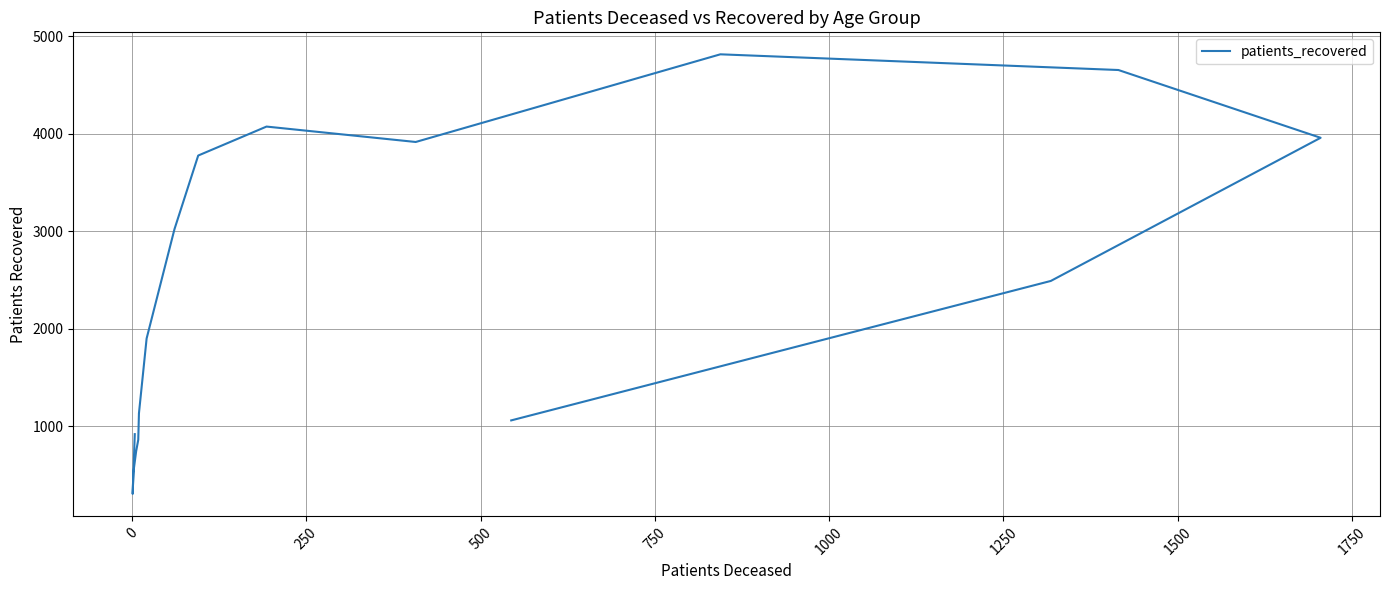

The chart shows a value of 2003 at 1000. True or false?

False